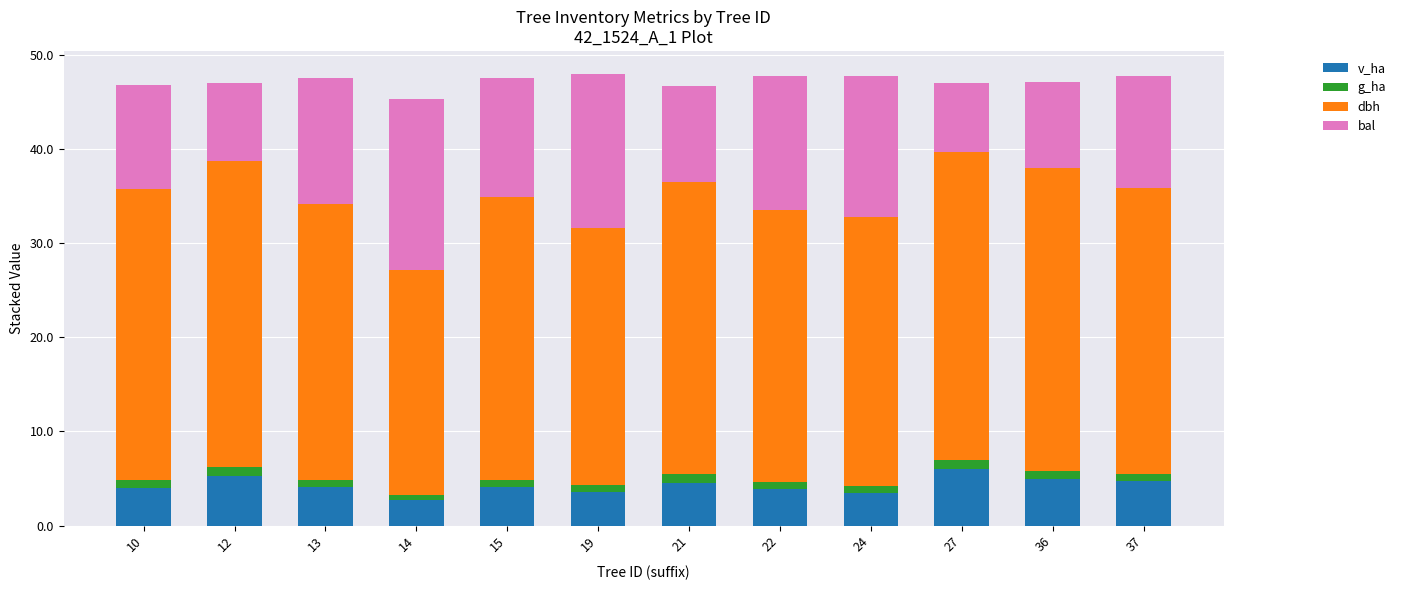

What is the average value of the v_ha series?

4.3